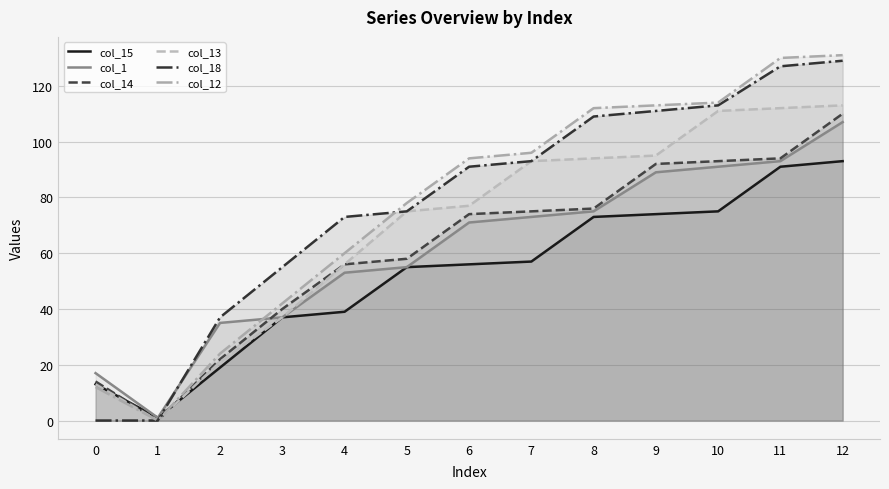

Does the chart display data point markers on the line(s)?

No